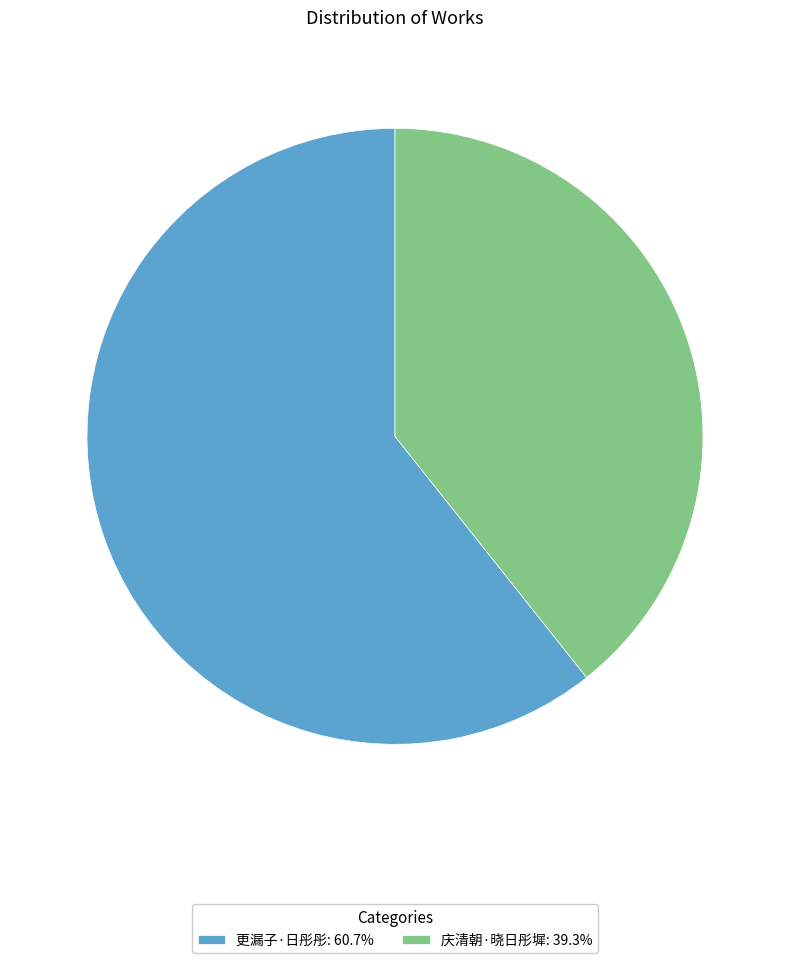

What is the ratio of the value at 庆清朝·晓日彤墀: 39.3% to the value at 更漏子·日彤彤: 60.7%?

0.6